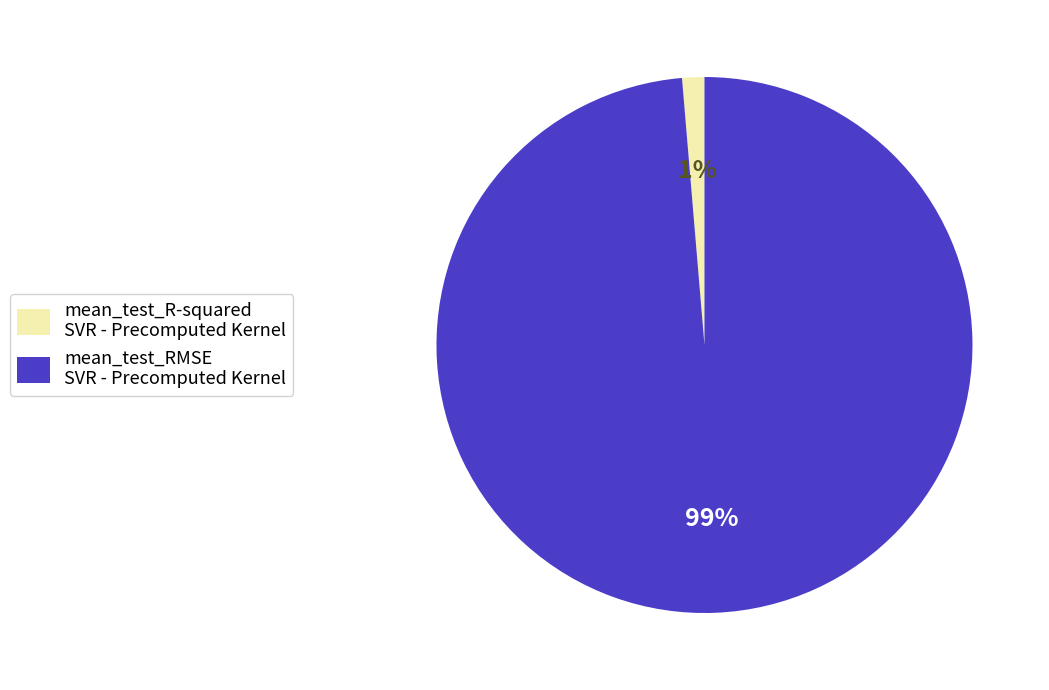

The mean_test_RMSE slice represents 99% of the pie. True or false?

True